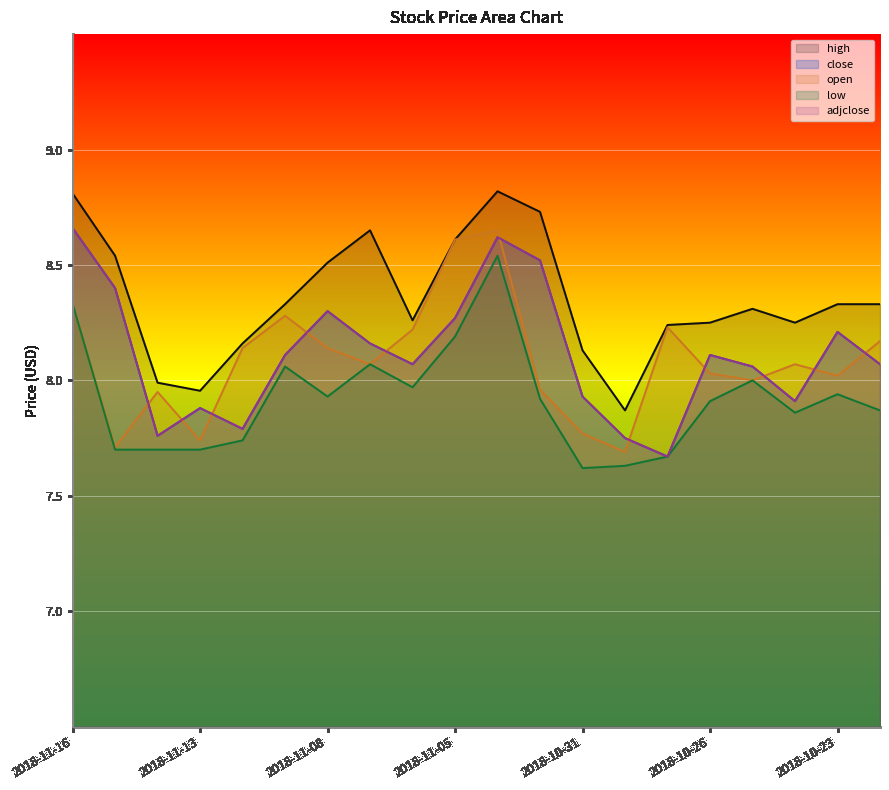

What is the difference between the high values at 2018-10-24 and 2018-10-23?

0.1